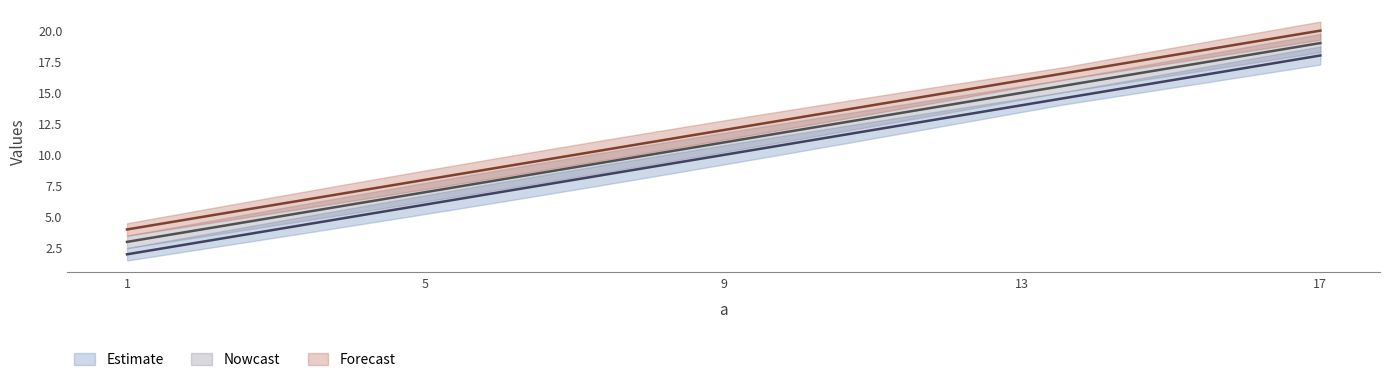

True or false: c and b cross at least once.

False